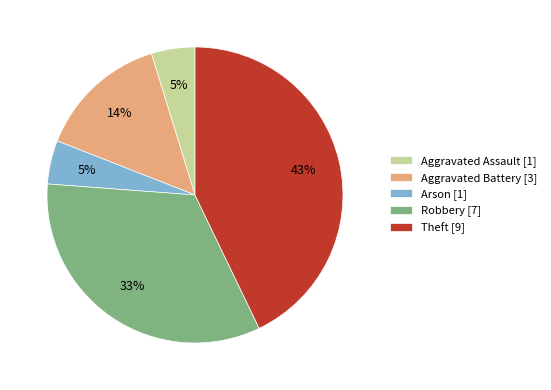

True or false: Theft accounts for 43% of the total.

True